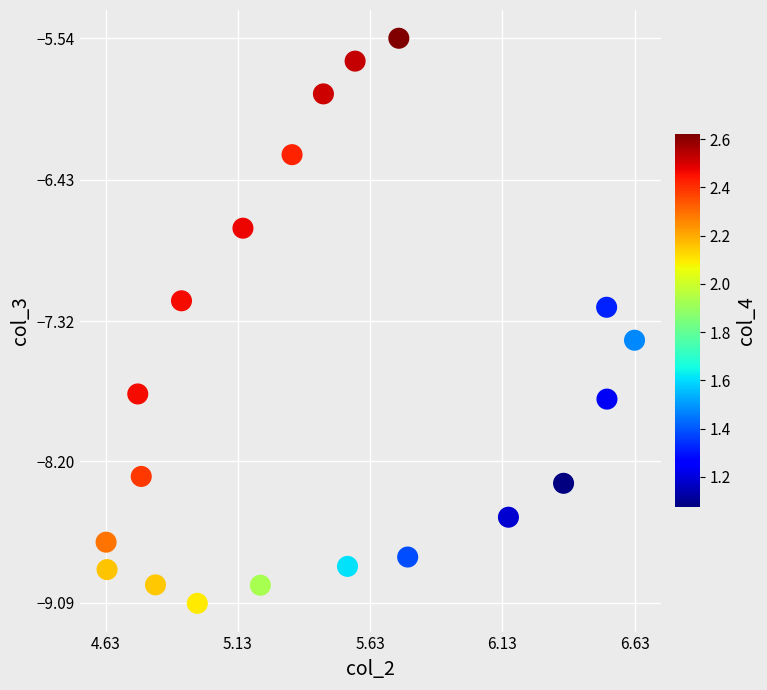

What is the range of X values (max minus min)?

2.0